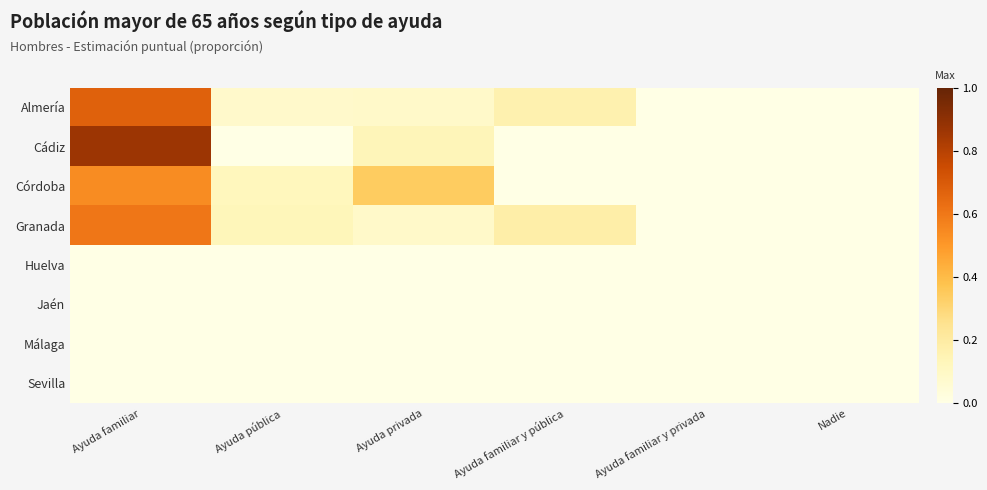

What is the difference between the highest and lowest values at Ayuda familiar?

0.9